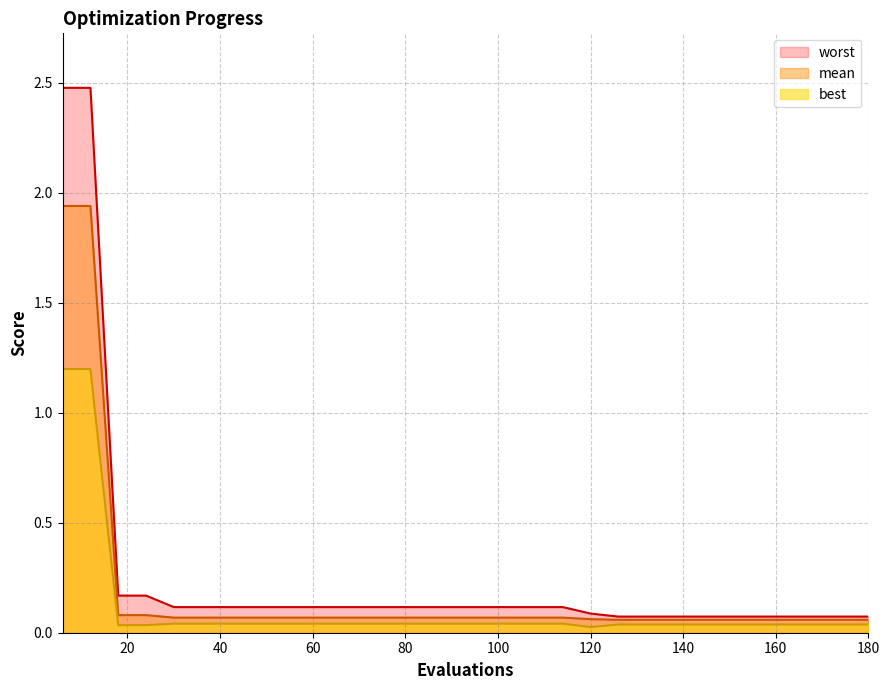

Does the chart have visible grid lines?

Yes